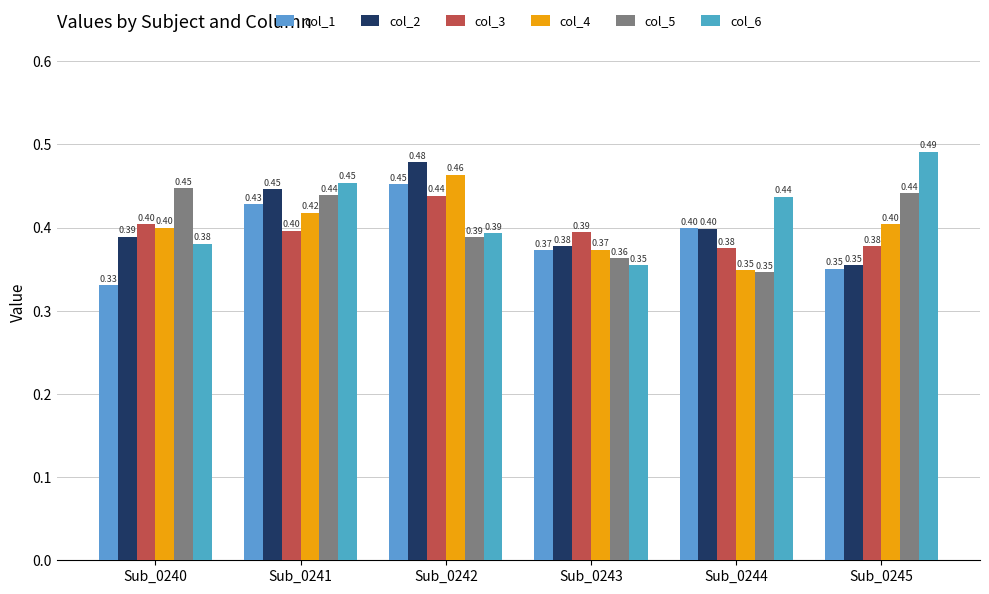

Reading left to right, extract all data points from this chart.

col_1: Sub_0240=0.3	Sub_0241=0.4	Sub_0242=0.5	Sub_0243=0.4	Sub_0244=0.4	Sub_0245=0.4
col_2: Sub_0240=0.4	Sub_0241=0.4	Sub_0242=0.5	Sub_0243=0.4	Sub_0244=0.4	Sub_0245=0.4
col_3: Sub_0240=0.4	Sub_0241=0.4	Sub_0242=0.4	Sub_0243=0.4	Sub_0244=0.4	Sub_0245=0.4
col_4: Sub_0240=0.4	Sub_0241=0.4	Sub_0242=0.5	Sub_0243=0.4	Sub_0244=0.3	Sub_0245=0.4
col_5: Sub_0240=0.4	Sub_0241=0.4	Sub_0242=0.4	Sub_0243=0.4	Sub_0244=0.3	Sub_0245=0.4
col_6: Sub_0240=0.4	Sub_0241=0.5	Sub_0242=0.4	Sub_0243=0.4	Sub_0244=0.4	Sub_0245=0.5